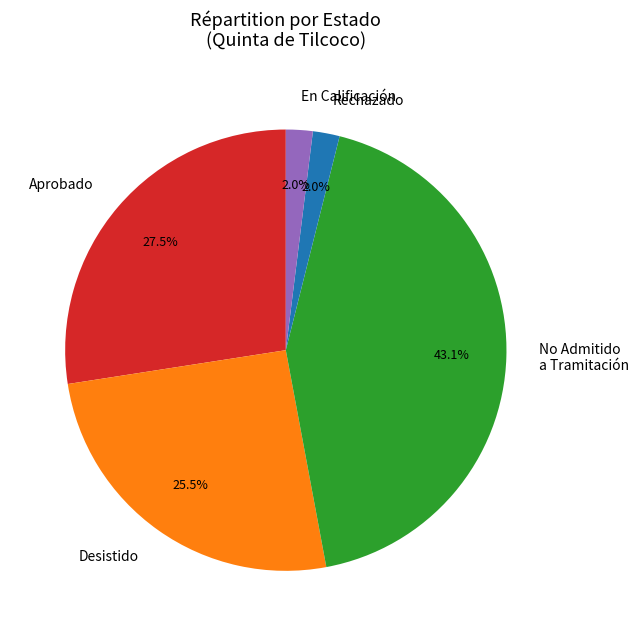

Which has a higher value, En Calificación or No Admitido a Tramitación?

No Admitido a Tramitación